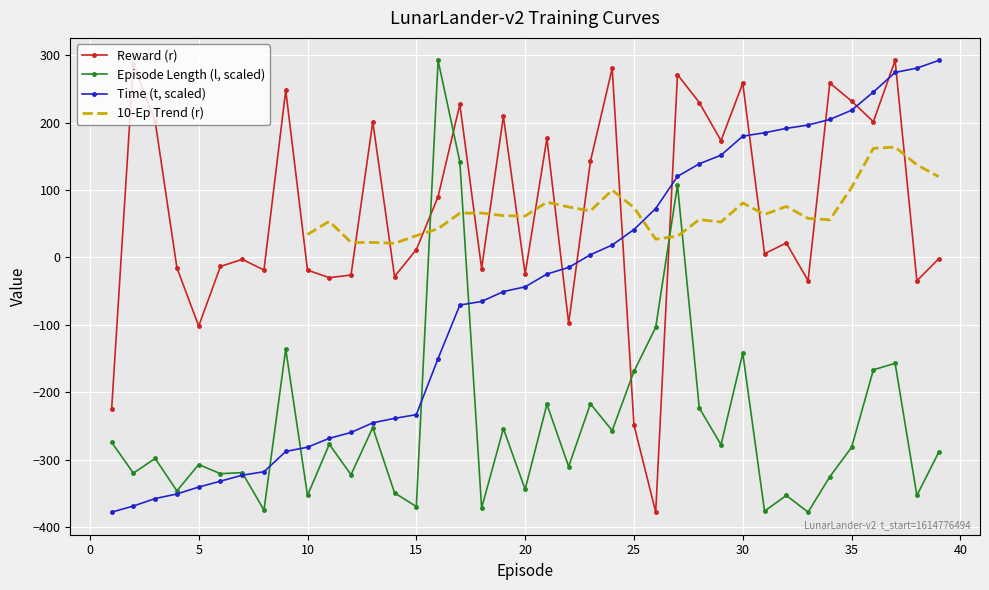

Reading right to left, what are all the values shown in this chart?

Reward (r): -2.2	-34.9	292.1	201.3	231.8	258.8	-34.6	21.3	5.5	258.4	173.1	229.7	271.2	-378.1	-248.8	280.5	142.4	-97.7	176.3	-24.7	209.3	-16.6	227.0	90.0	11.5	-28.5	201.1	-26.2	-30.2	-19.0	247.9	-18.7	-3.0	-13.5	-102.0	-15.6	201.7	287.0	-225.1
Episode Length (l): -289.4	-353.3	-157.2	-167.0	-281.9	-325.5	-378.1	-353.3	-376.6	-142.2	-278.2	-223.3	107.3	-103.8	-169.2	-257.1	-217.3	-310.5	-218.1	-344.3	-254.1	-372.1	141.8	292.1	-369.8	-349.5	-252.6	-322.5	-277.4	-353.3	-136.2	-375.1	-319.5	-321.0	-307.5	-346.5	-298.4	-320.2	-274.4
Time (t): 292.1	280.8	274.4	245.2	218.2	204.6	196.3	191.4	184.9	179.8	151.6	138.8	120.1	72.4	41.2	18.3	3.9	-15.0	-24.8	-43.8	-50.8	-65.5	-70.8	-150.1	-233.4	-238.9	-245.6	-259.9	-268.6	-281.7	-288.1	-318.1	-323.3	-332.2	-340.9	-351.1	-357.9	-369.1	-378.1